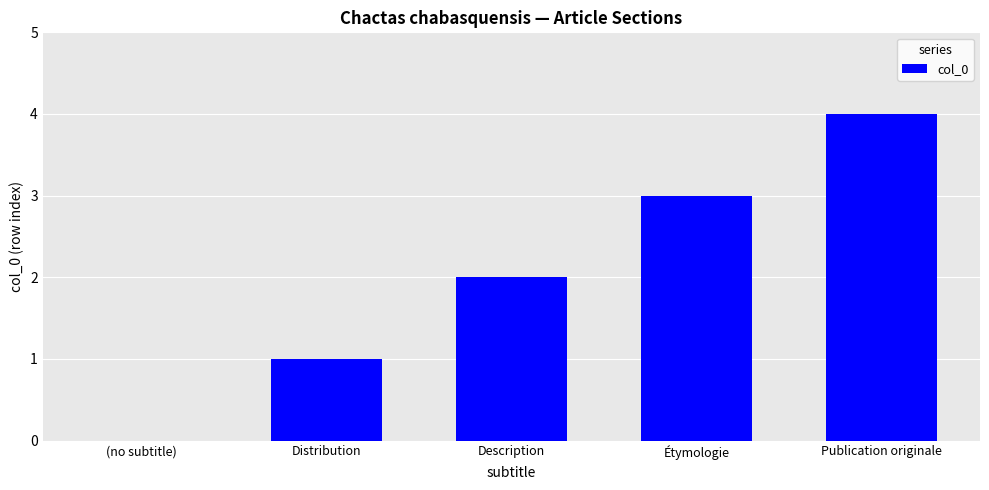

Reading right to left, list all the values displayed in this chart.

Publication originale=4	Étymologie=3	Description=2	Distribution=1	(no subtitle)=0